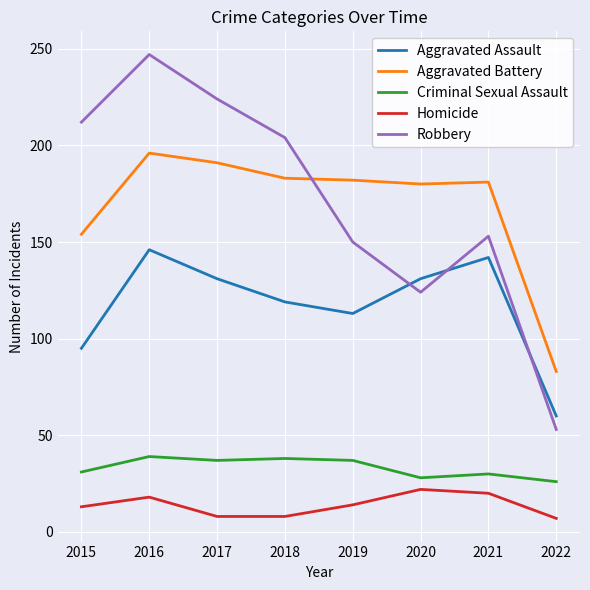

What is the sum of all Aggravated Assault values?

937